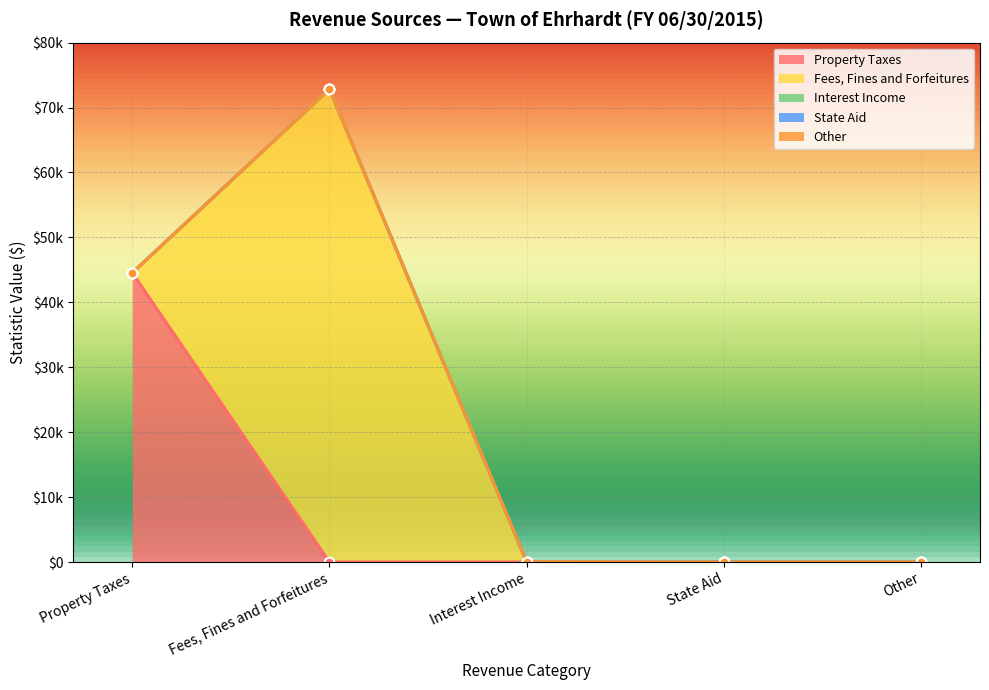

The Property Taxes series shows 44542 at Property Taxes. True or false?

True